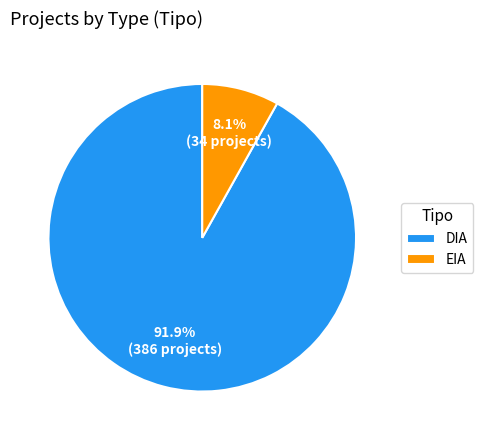

Approximately how many times larger is the value at EIA compared to DIA?

0.1